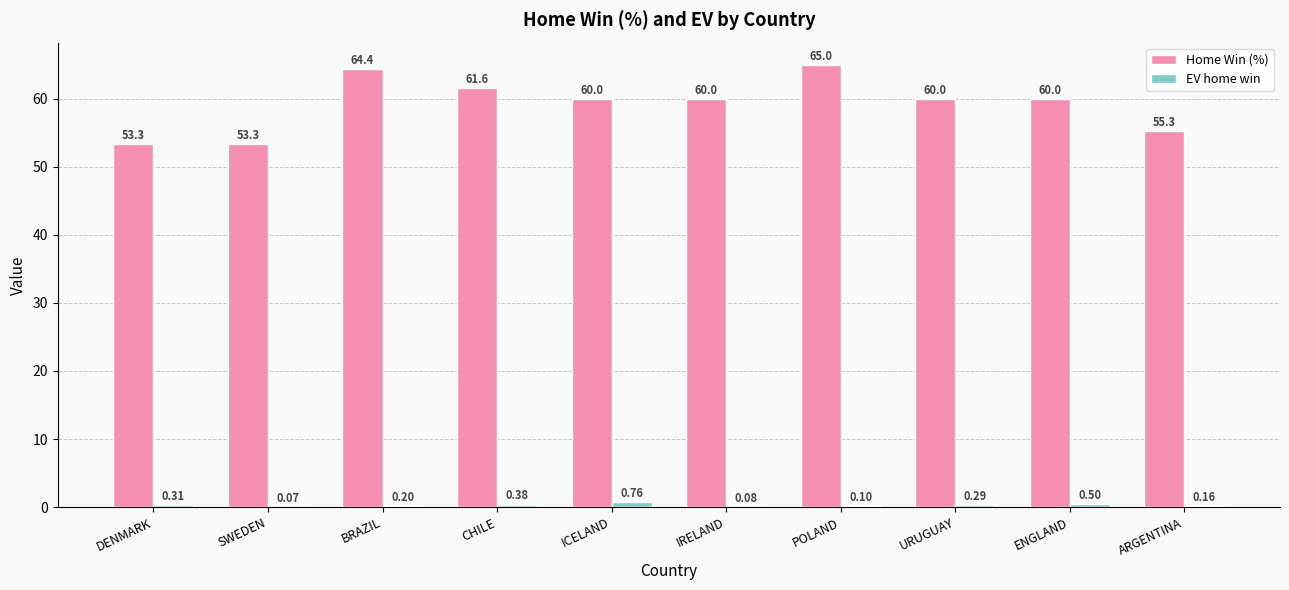

Which category has the highest value across all series?

POLAND